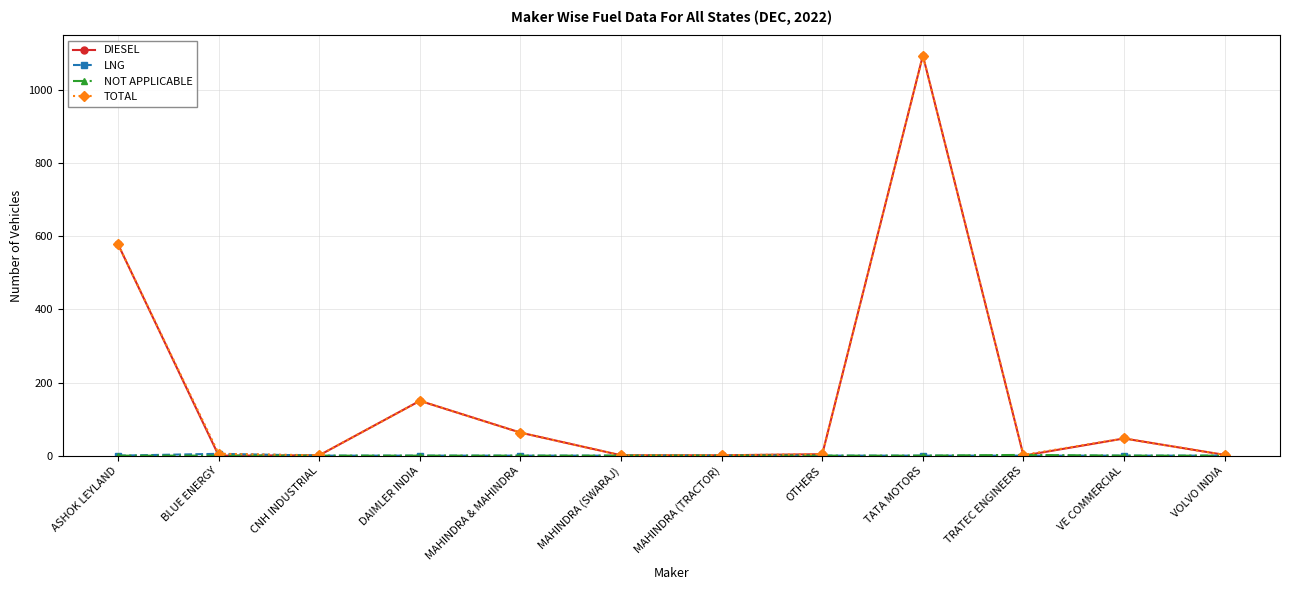

Is this an area chart (filled region under the line)?

No